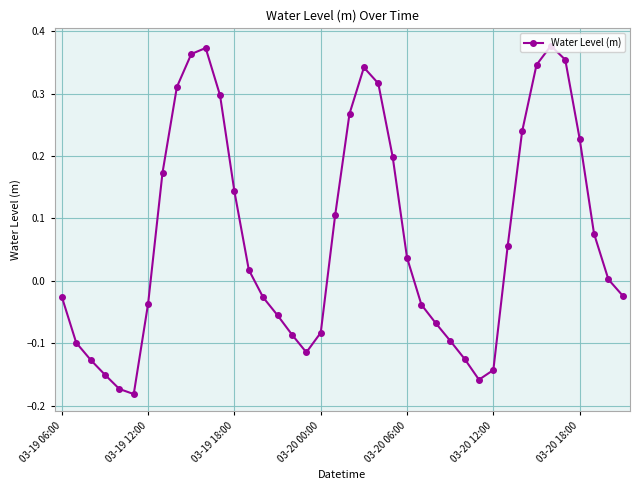

What is the sum of all values?

2.8